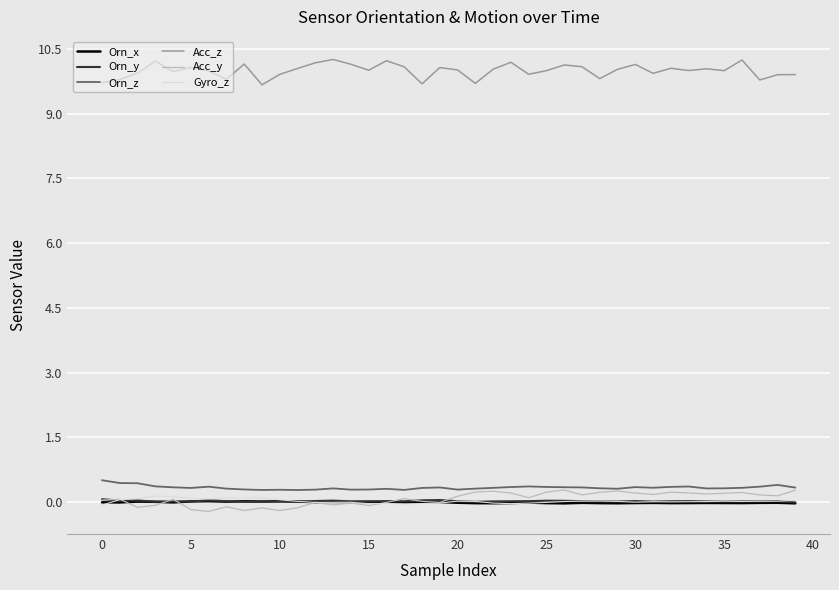

Which series has the largest range (max minus min)?

Acc_z